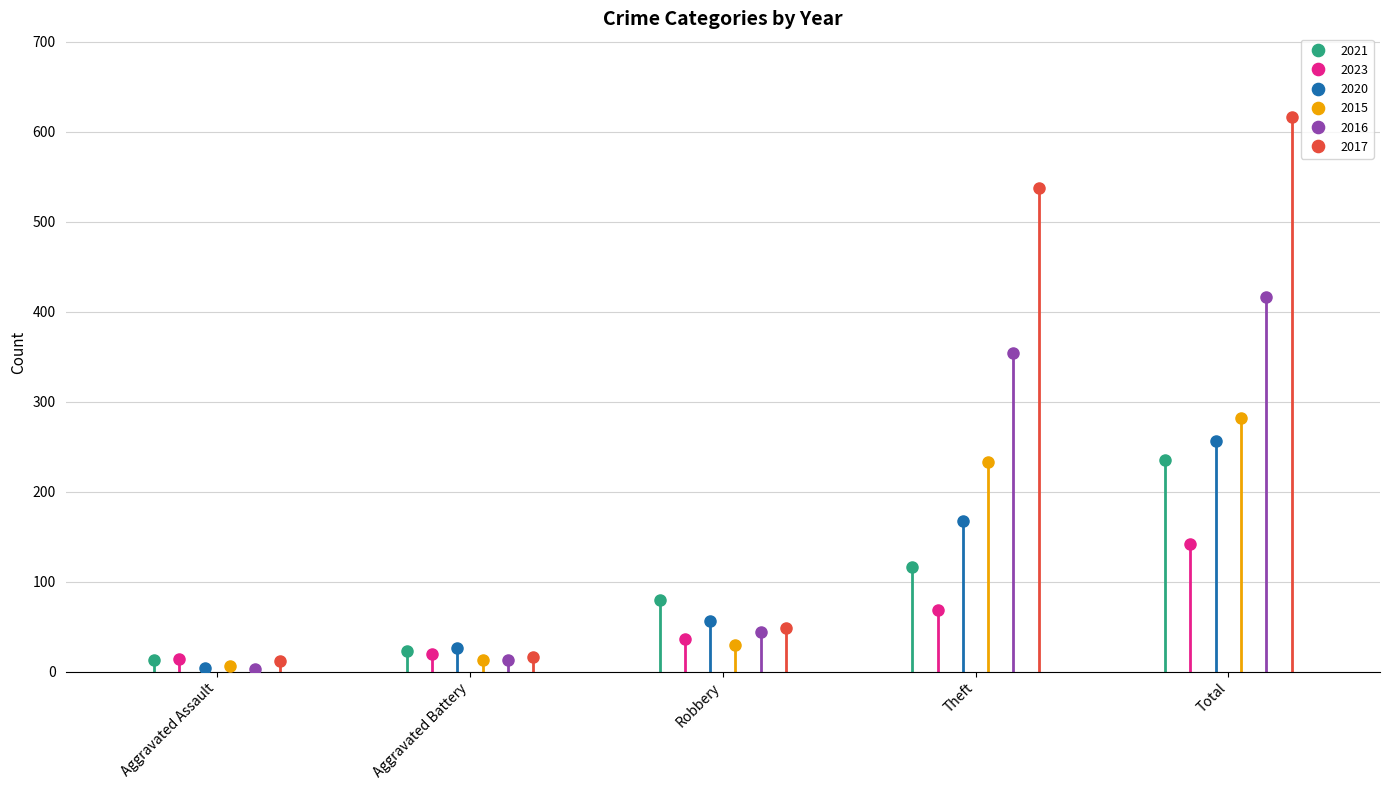

What is the value of the 2021 point at the 5th from the left?

235